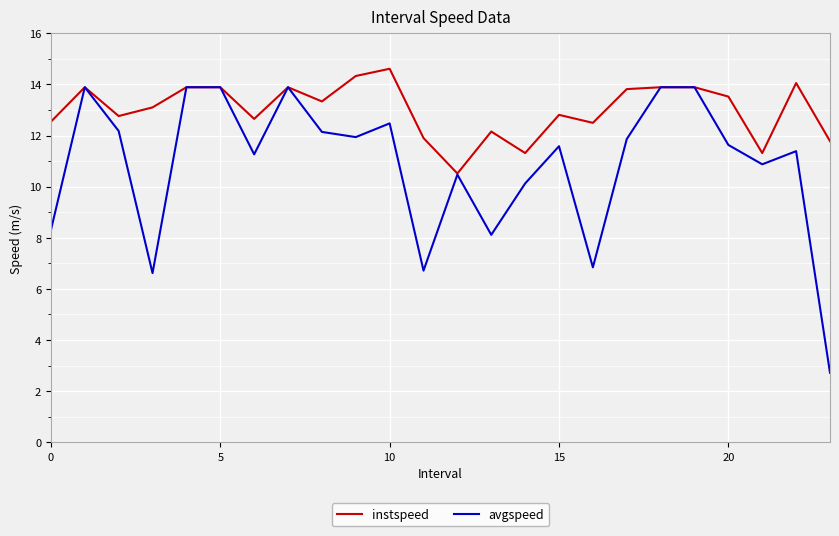

Which series has the largest total across all categories?

instspeed